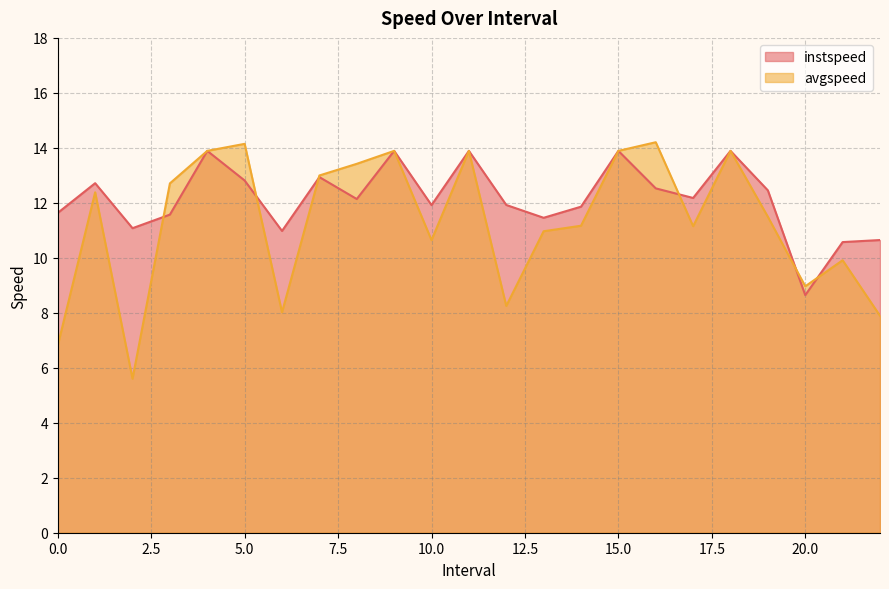

List the series in order of their overall mean, lowest first.

avgspeed, instspeed